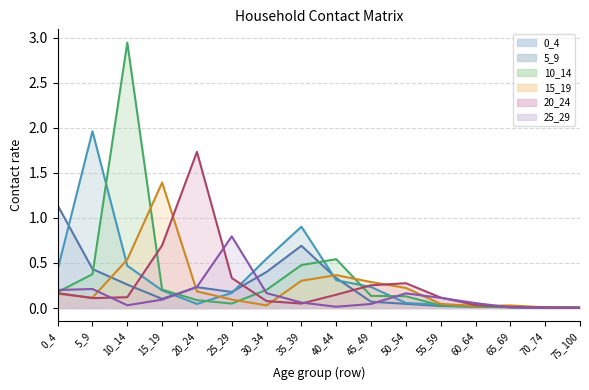

Where is the first local minimum for 25_29 (line)?

10_14